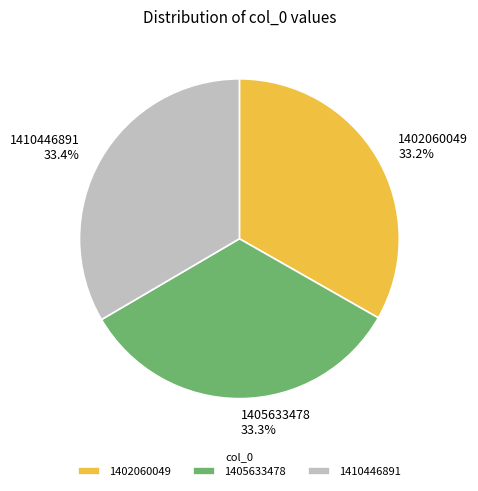

What is the ratio of the value at 1410446891 to the value at 1402060049?

1.0